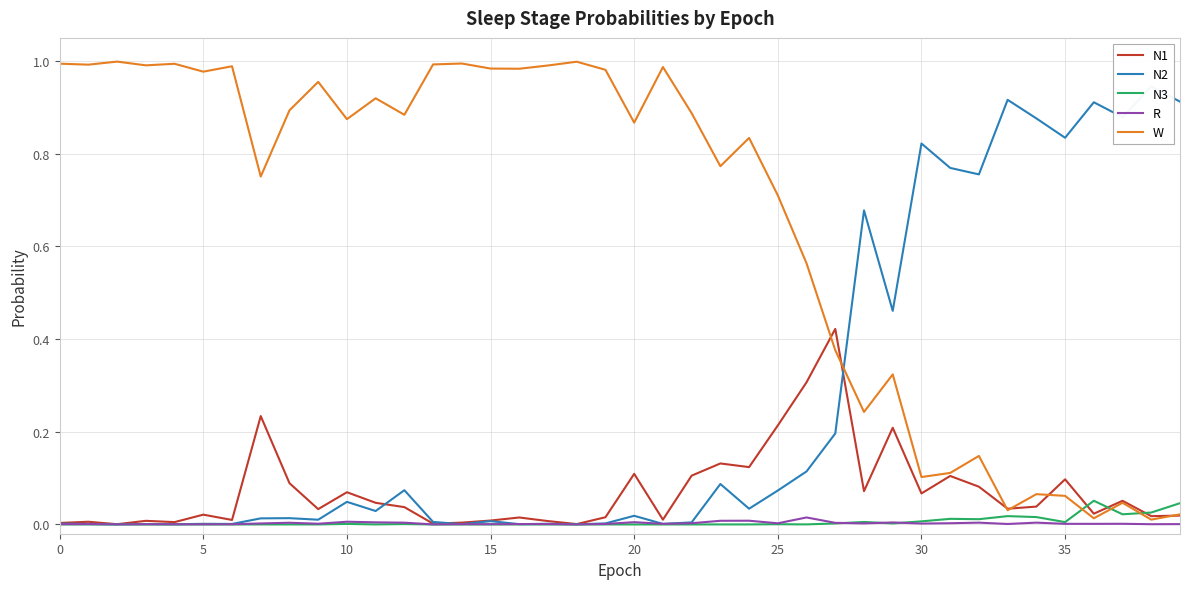

How many interior local peaks does the N2 series have?

14